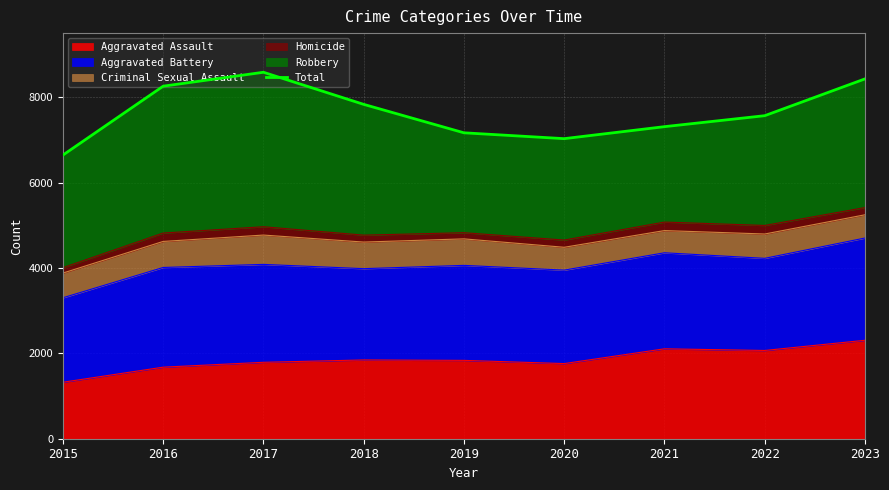

Approximately how many times larger is the value at 2018 compared to 2019?

1.1